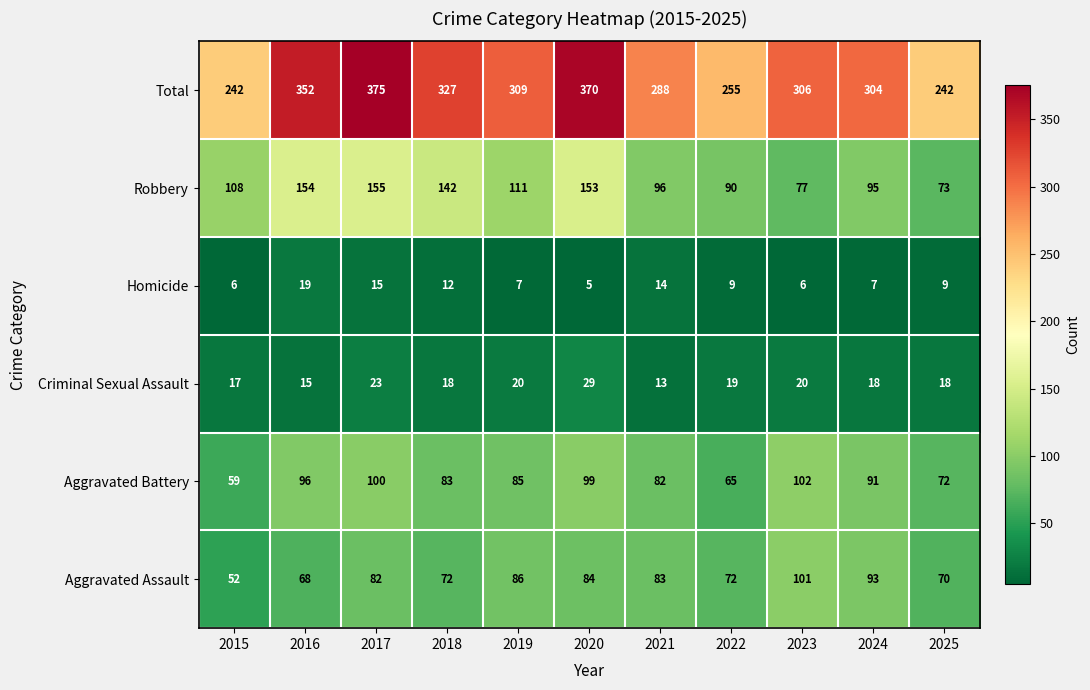

Which series has the widest spread of values?

Total